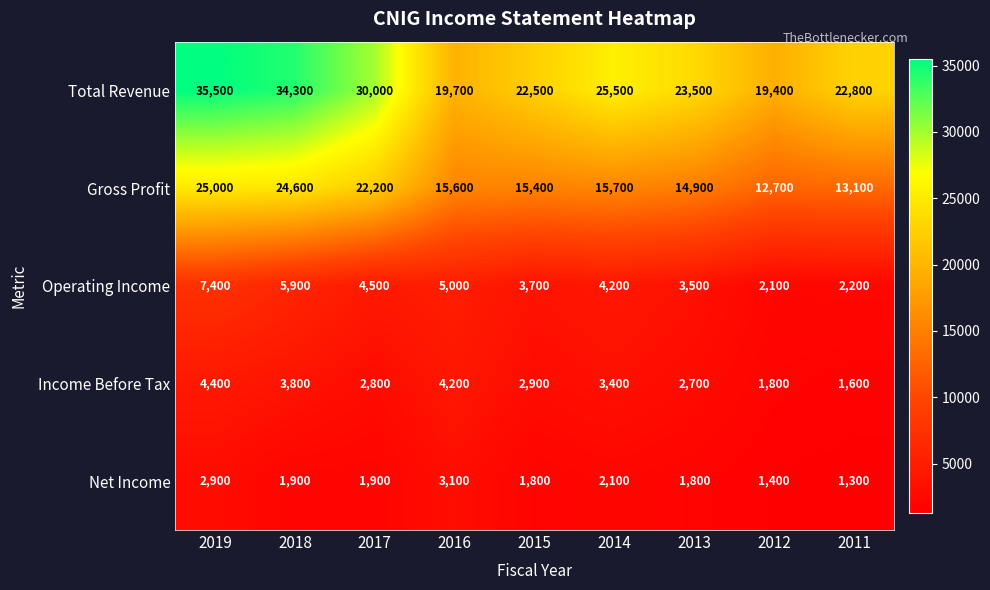

True or false: Gross Profit has a value of 21500 at 2016.

False